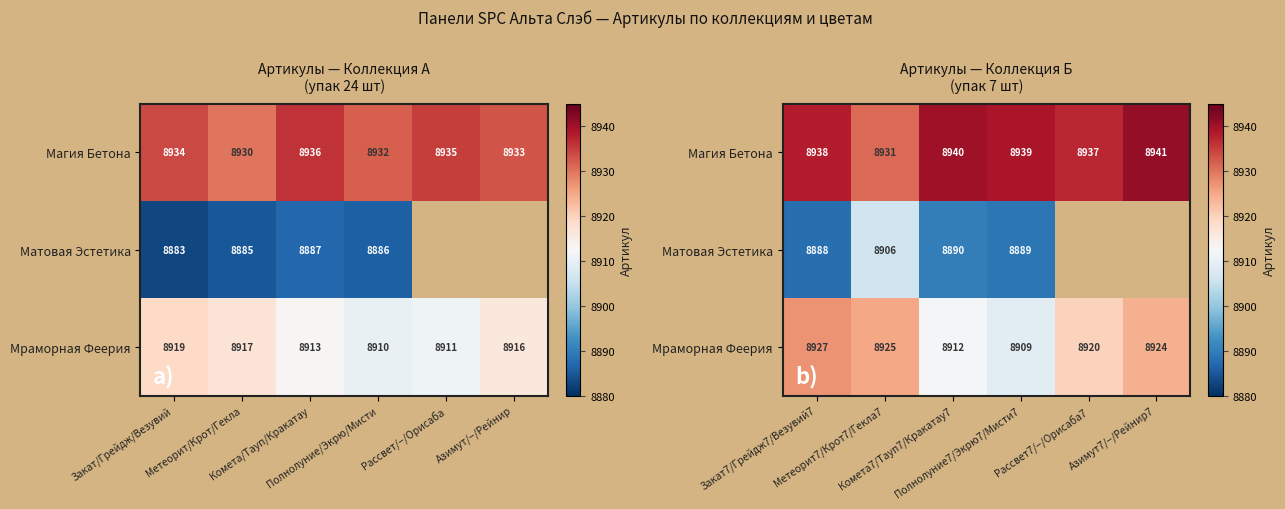

How many distinct data groups are displayed?

3